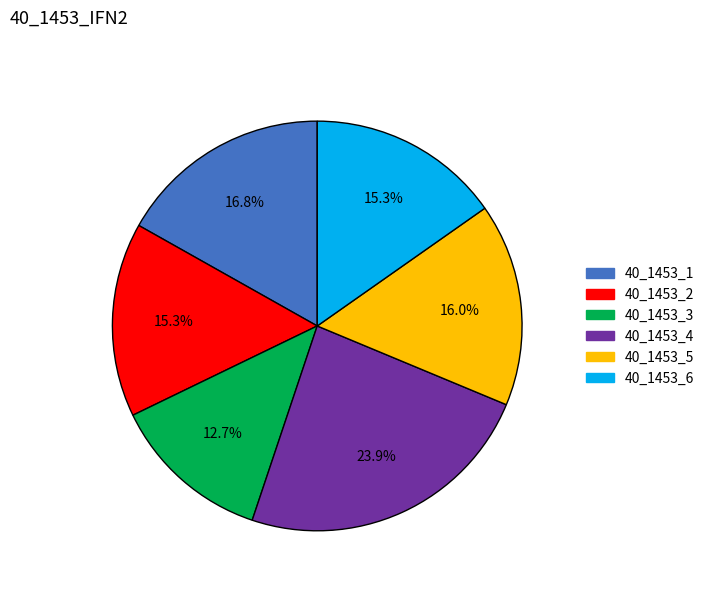

What is the smallest slice in the pie chart?

40_1453_3